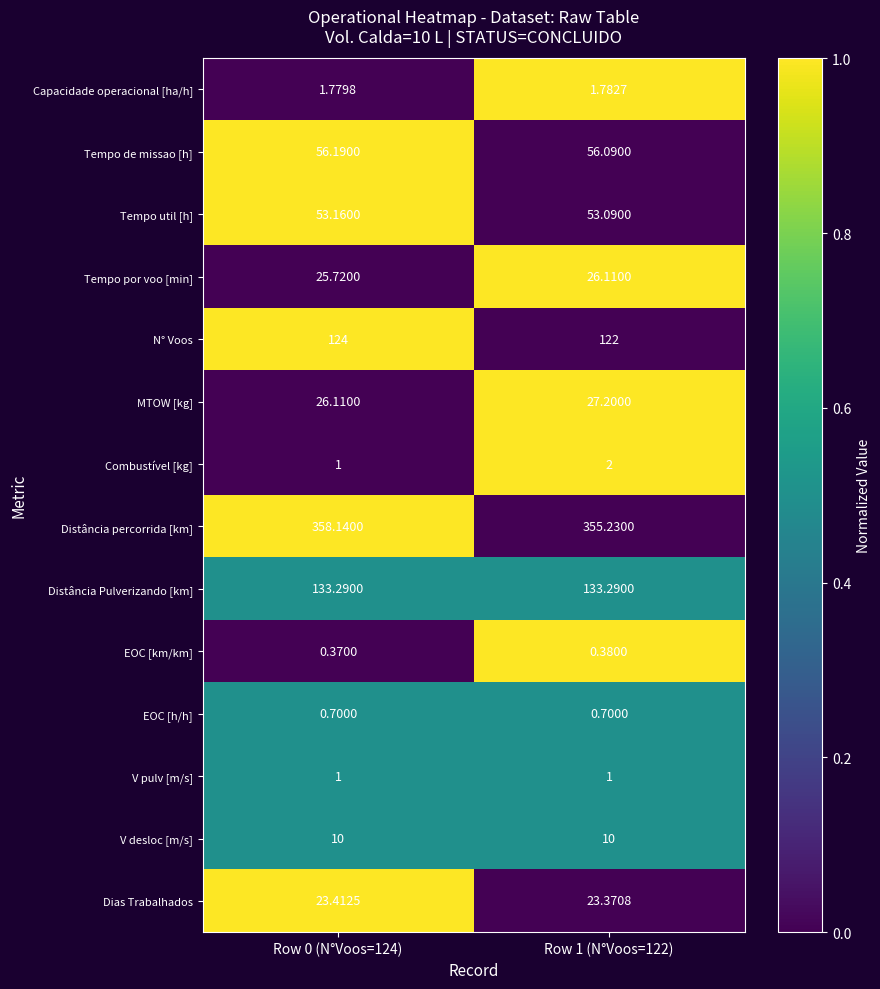

Is the value of Tempo de missao [h] at Row 0 (N°Voos=124) greater than the value of MTOW [kg] at Row 1 (N°Voos=122)?

Yes